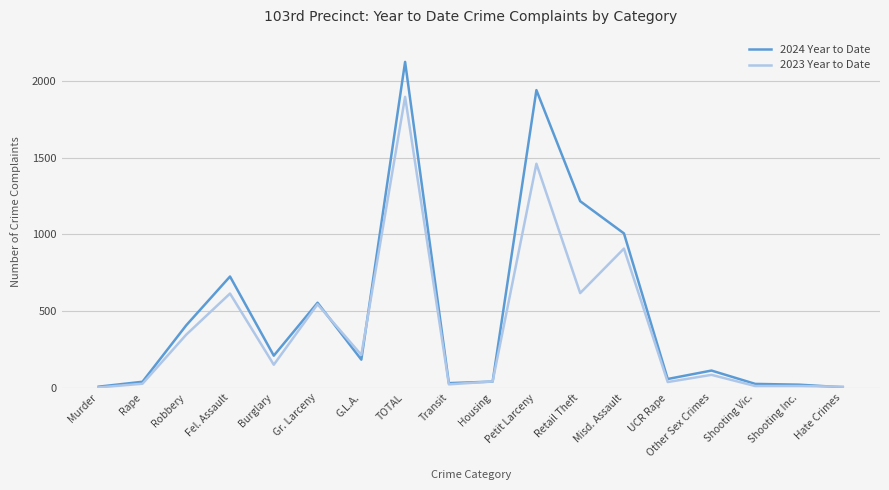

At which category is the sum across all series the highest?

TOTAL